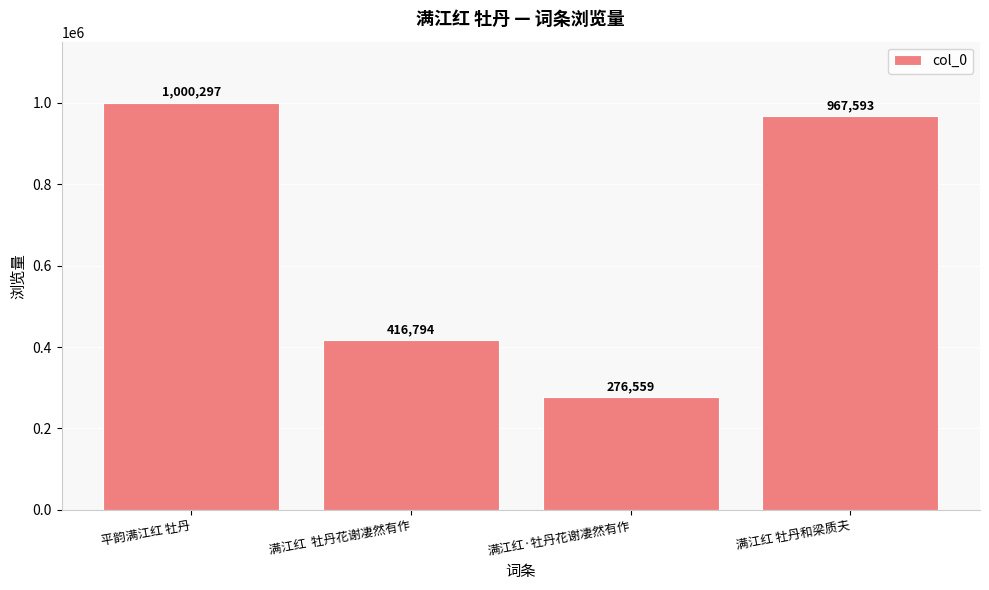

Reading left to right, extract all data points from this chart.

平韵满江红 牡丹=1000297	满江红  牡丹花谢凄然有作=416794	满江红·牡丹花谢凄然有作=276559	满江红 牡丹和梁质夫=967593